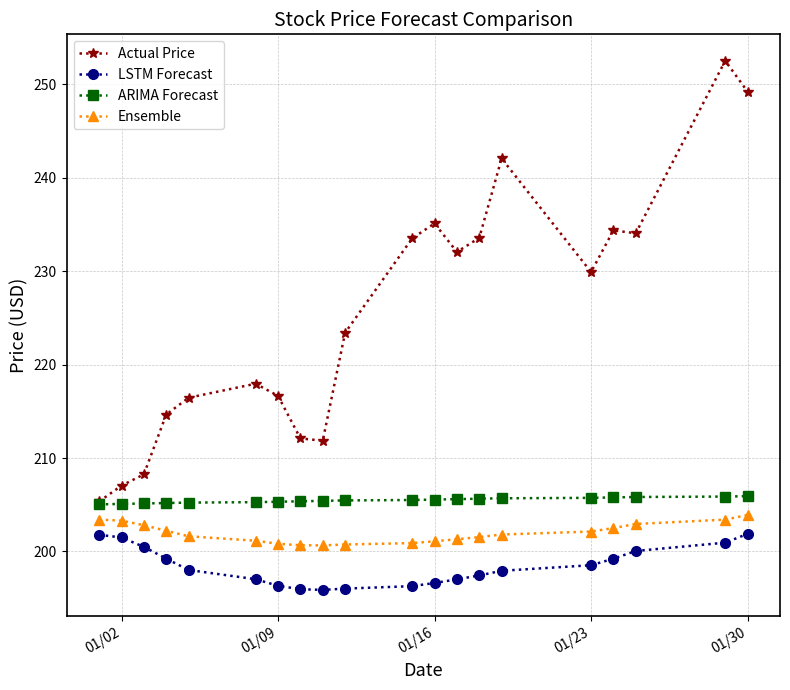

Count the number of categories in the chart.

20